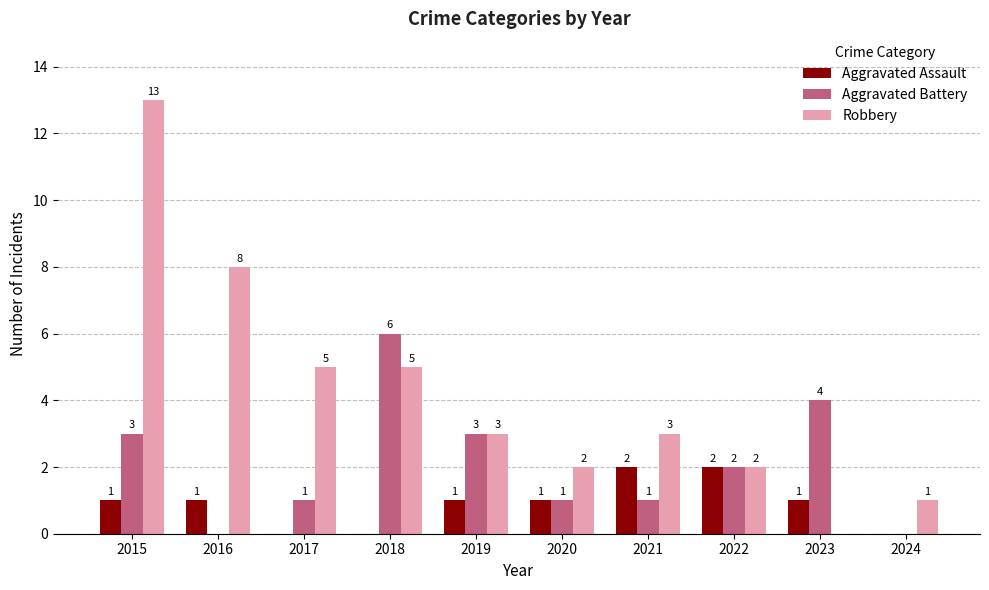

Is it true that Robbery equals 8 at 2023?

False